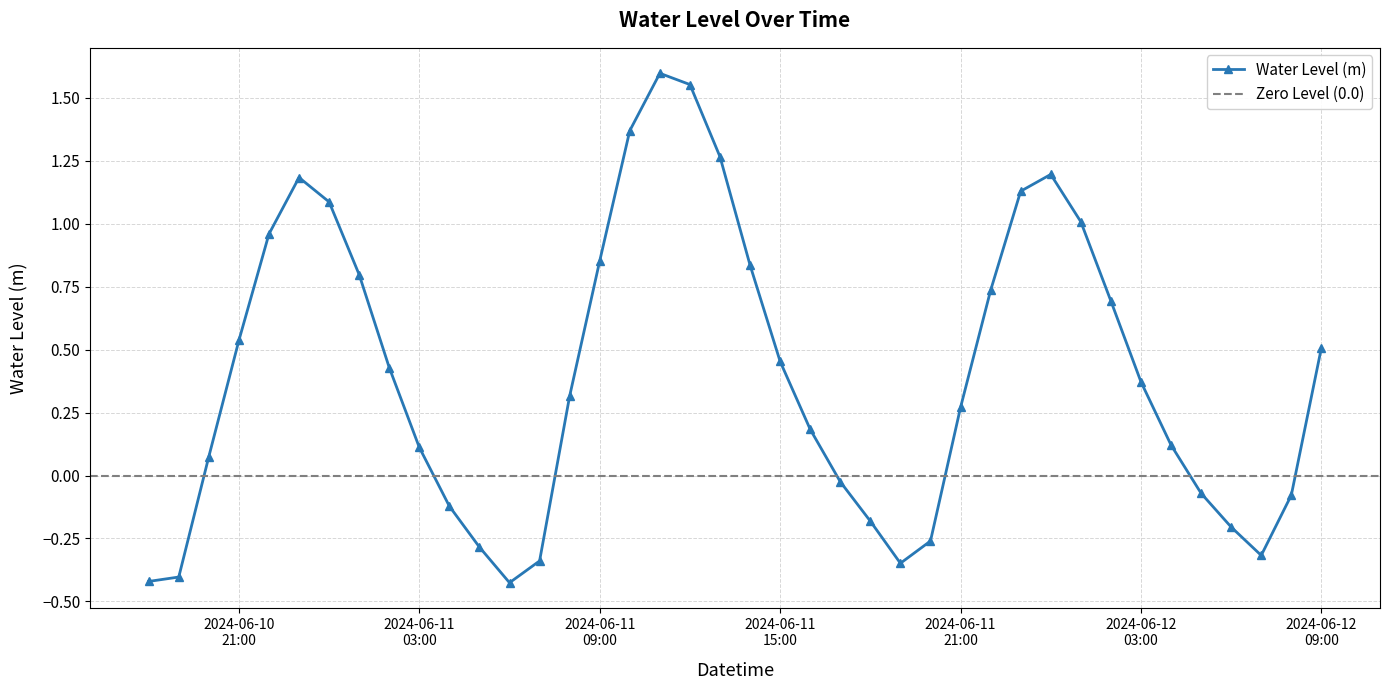

At which label is the value closest to 0?

2024-06-11 17:00